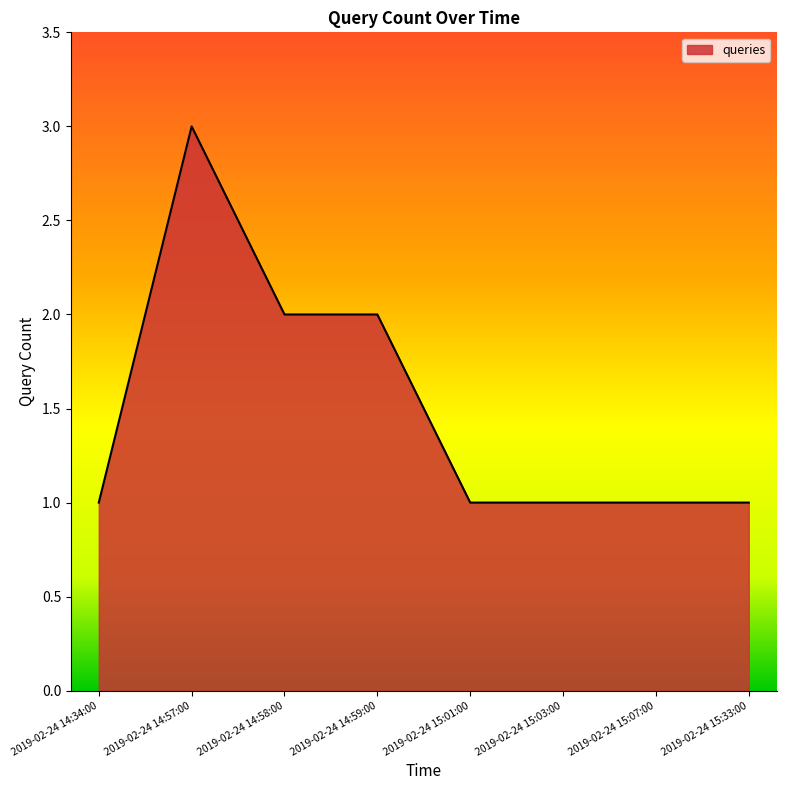

Reading left to right, list all the values displayed in this chart.

1	3	2	2	1	1	1	1